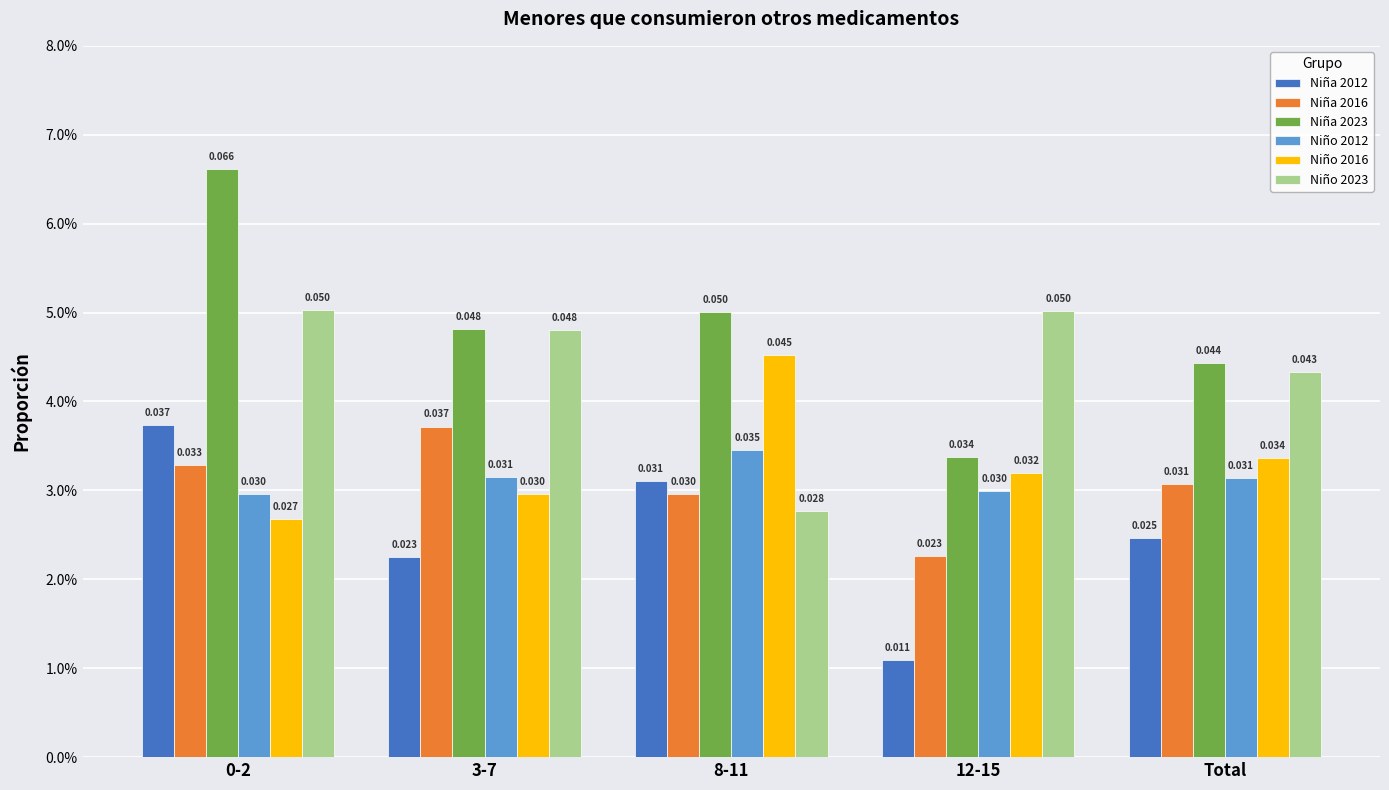

At which label does Niño 2023 reach its minimum?

8-11